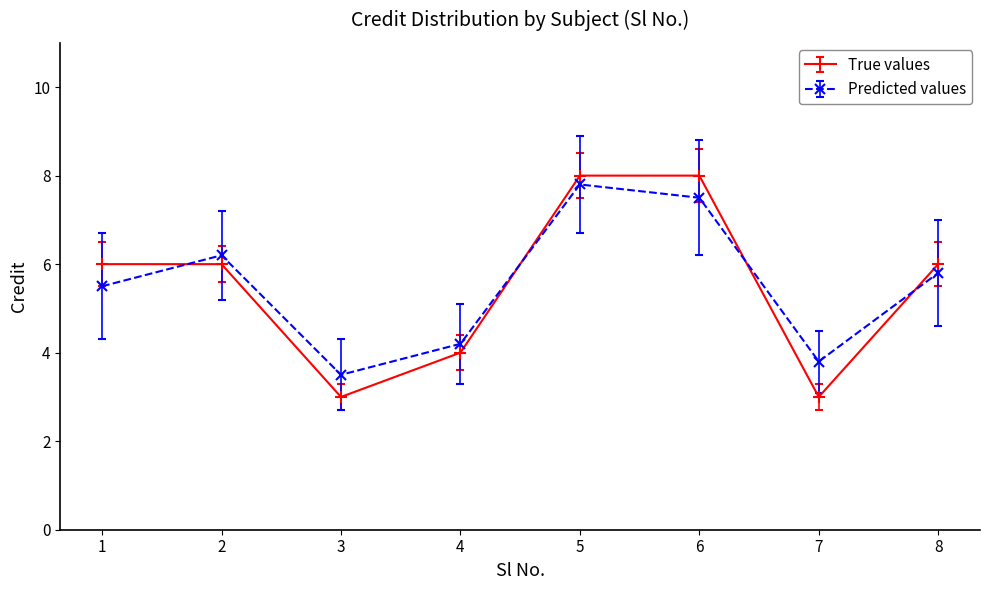

What is the difference between the maximum and minimum values in the Predicted values series?

4.3